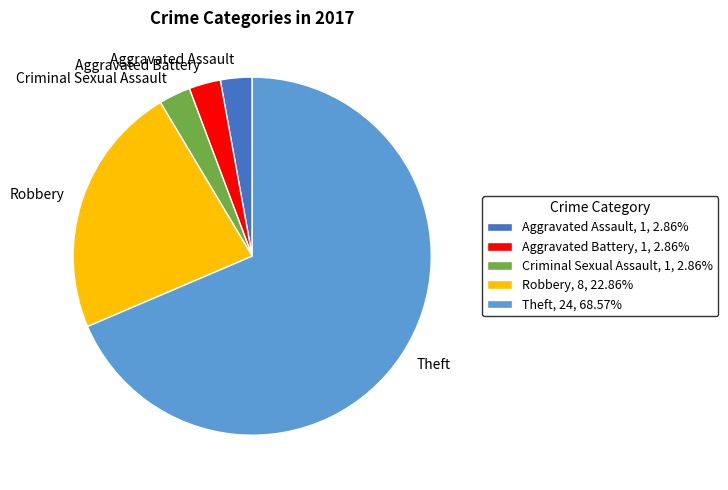

Does any single category account for the majority?

Yes